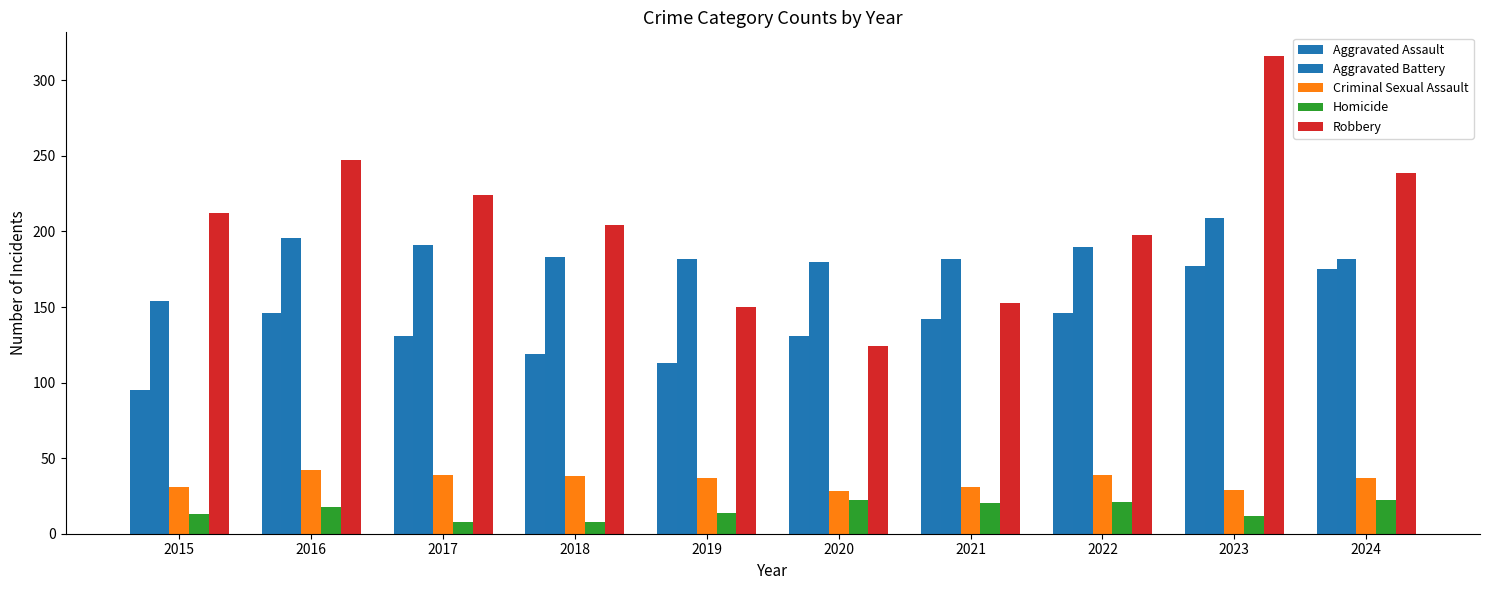

What is the value of the Aggravated Assault bar at the 9th from the left?

177